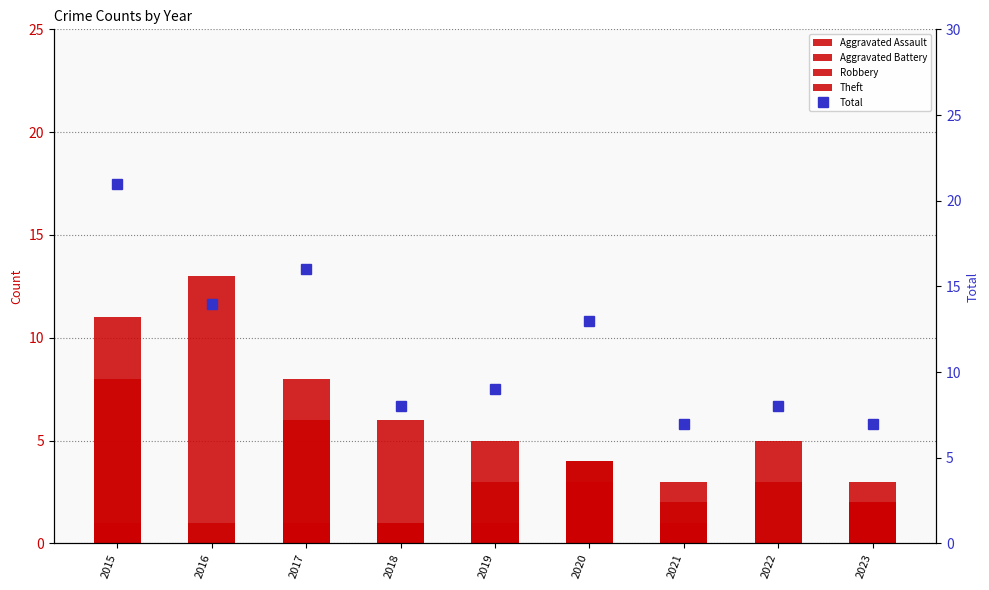

Are the bars horizontal?

No